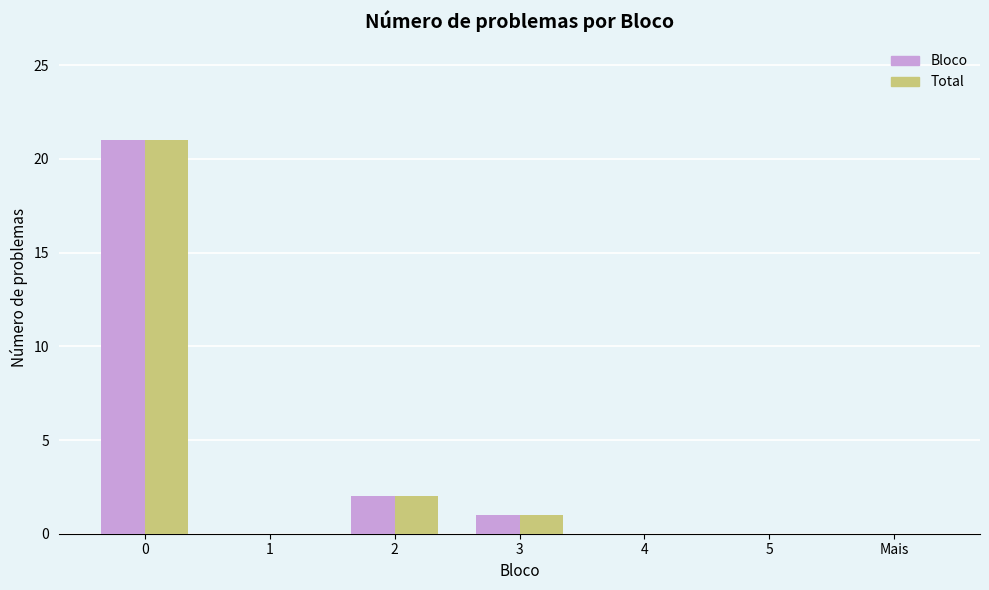

The value of Bloco at 4 is 14. True or false?

False